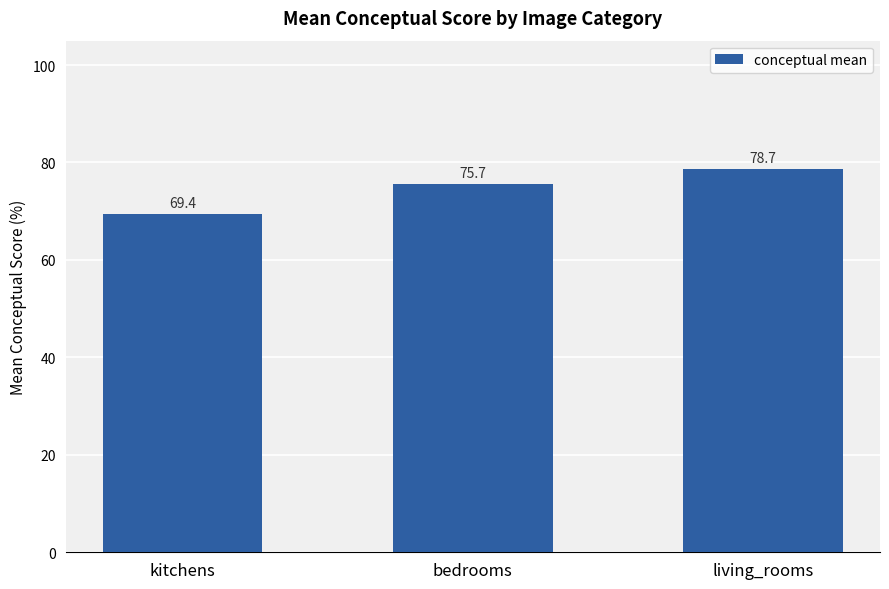

Count the number of values greater than 75.

2